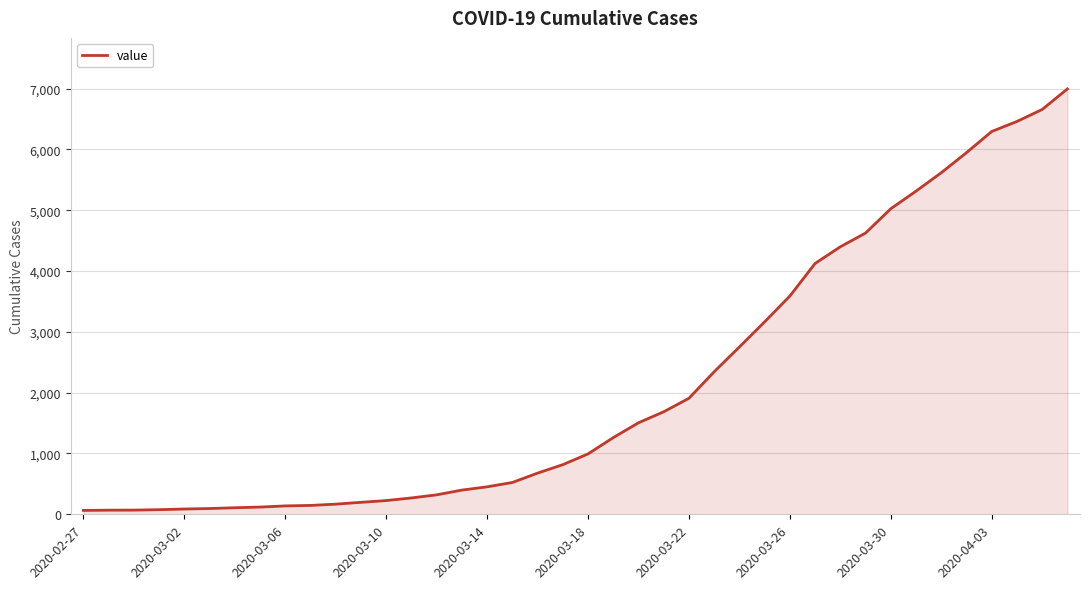

What is the sum of all values?

85677